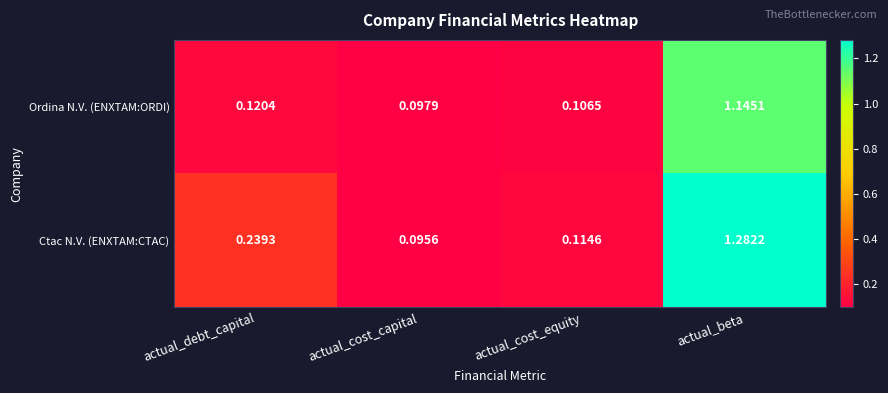

Which series changed the most between actual_debt_capital and actual_cost_equity?

Ctac N.V. (ENXTAM:CTAC)